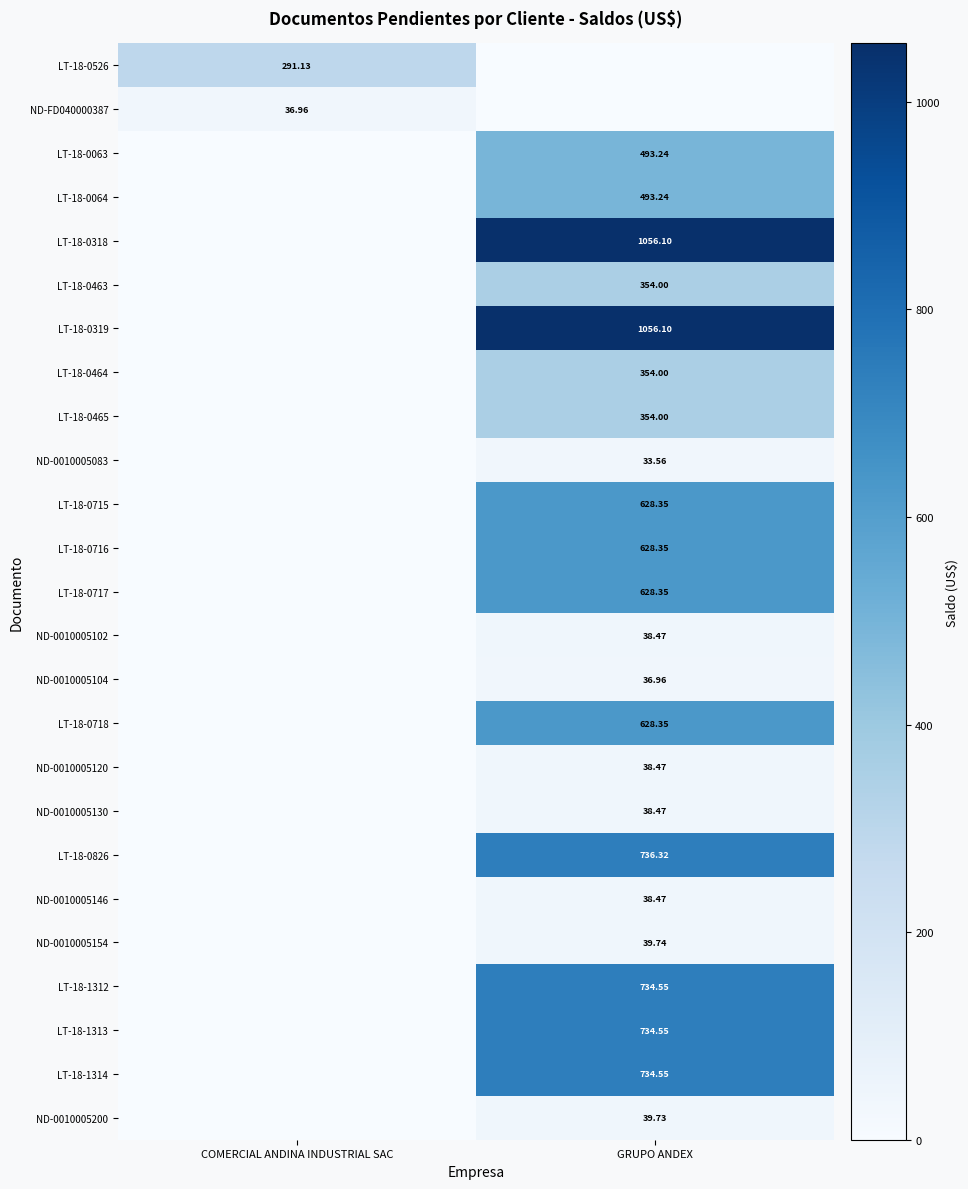

The value of LT-18-0319 at GRUPO ANDEX is 1056.1. True or false?

True